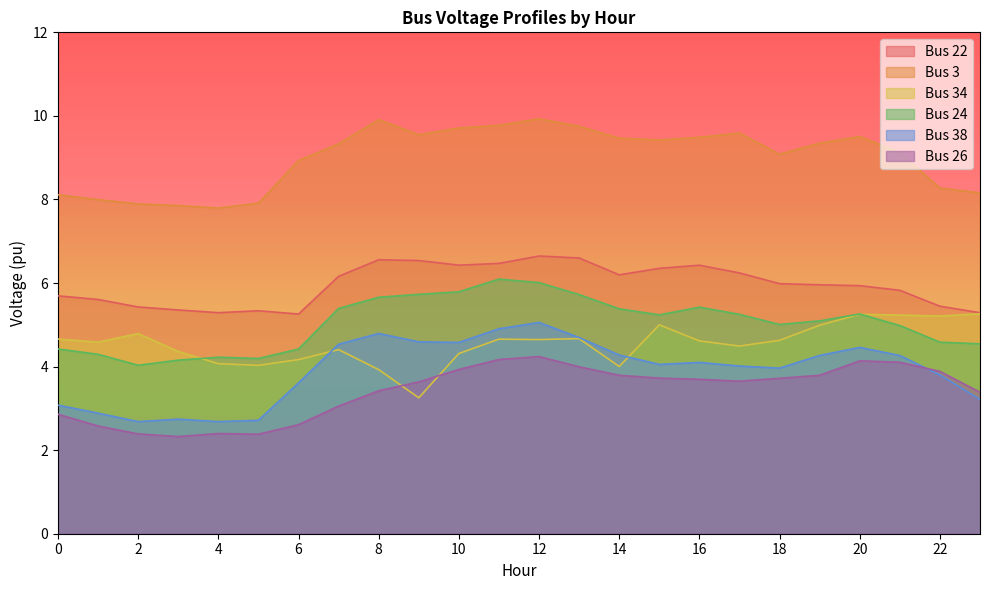

Is it true that Bus 3 equals 5.2 at 19?

False